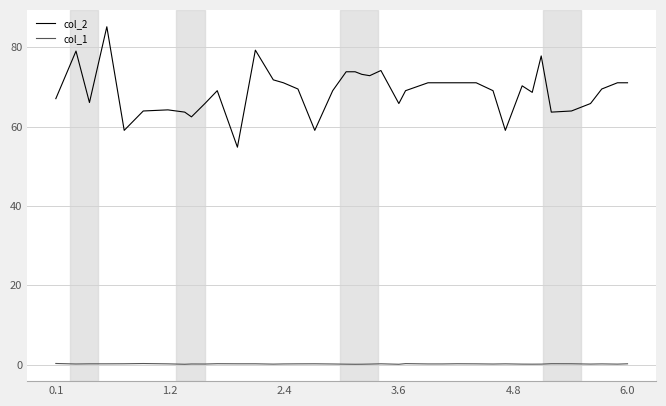

What is the lowest value of the col_1 series?

0.1